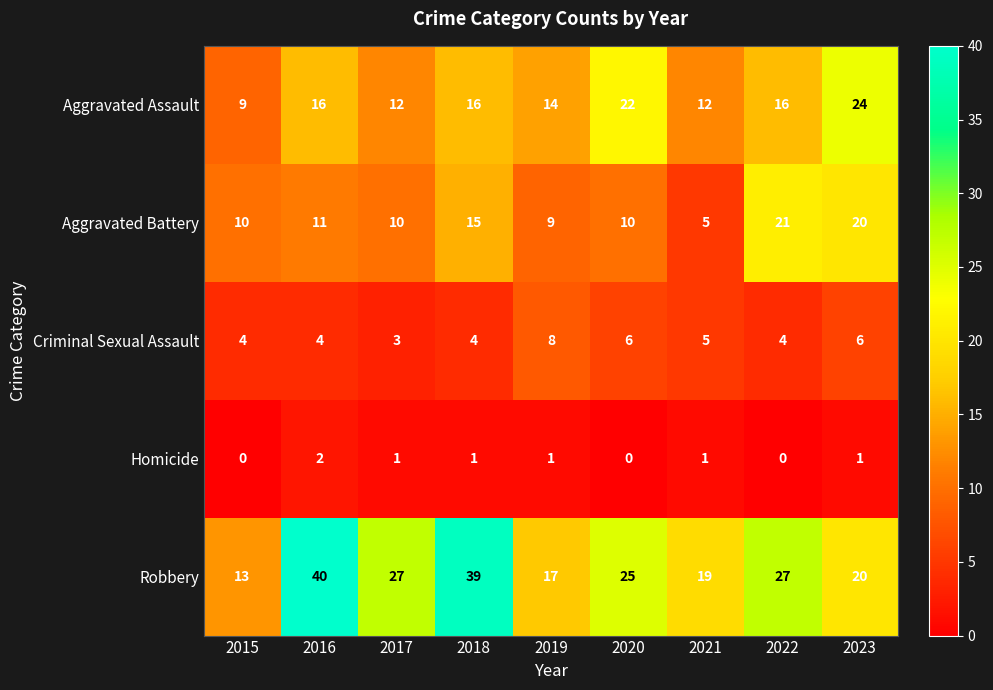

What is the greatest value displayed?

40